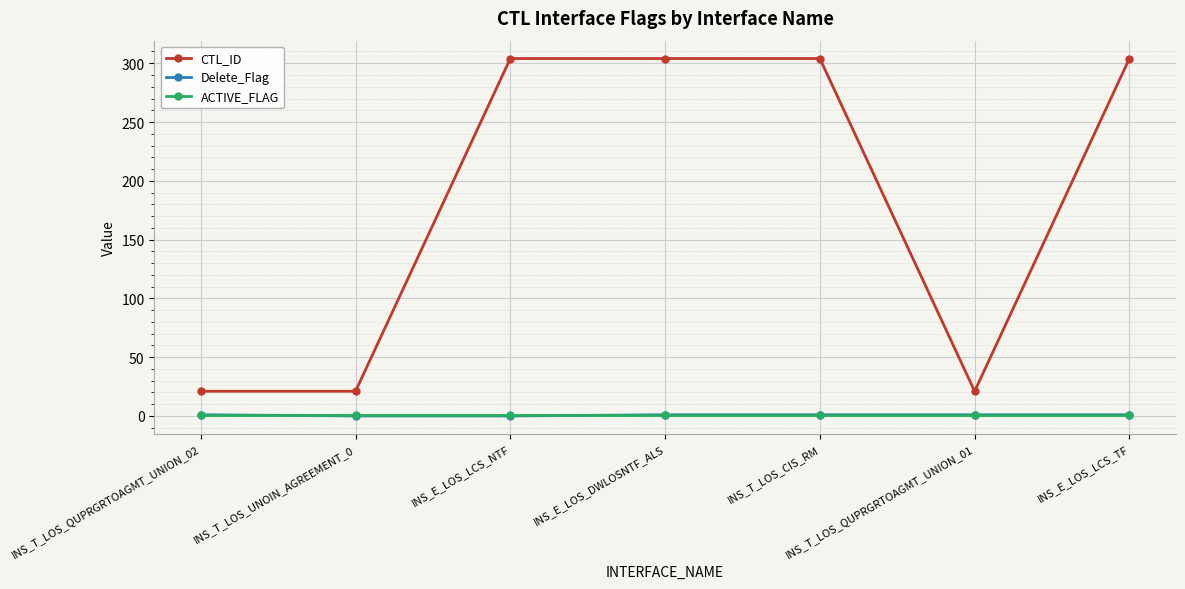

Is it true that CTL_ID equals 304 at INS_E_LOS_LCS_NTF?

True